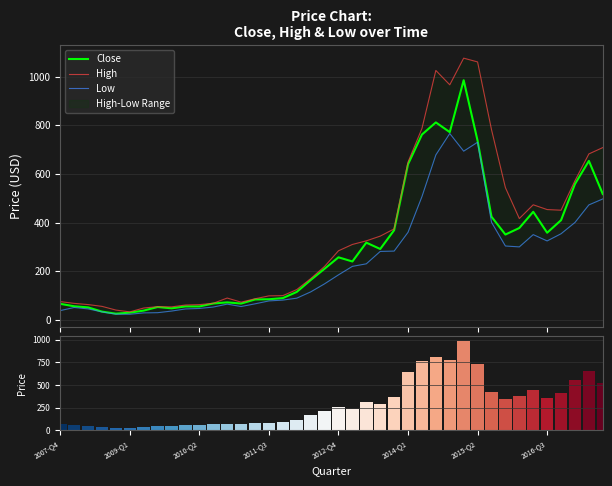

Are the bars horizontal?

No